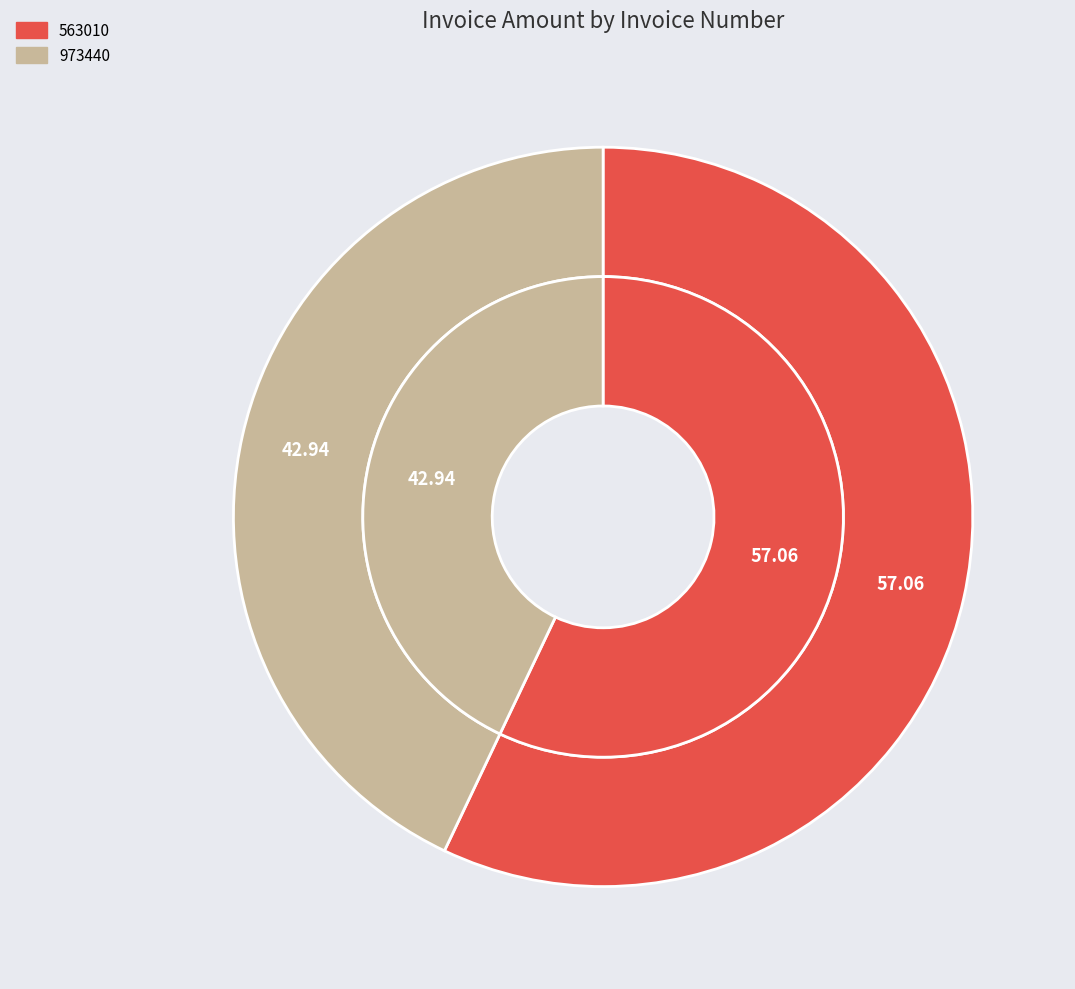

Which category has the smallest portion of the pie?

973440